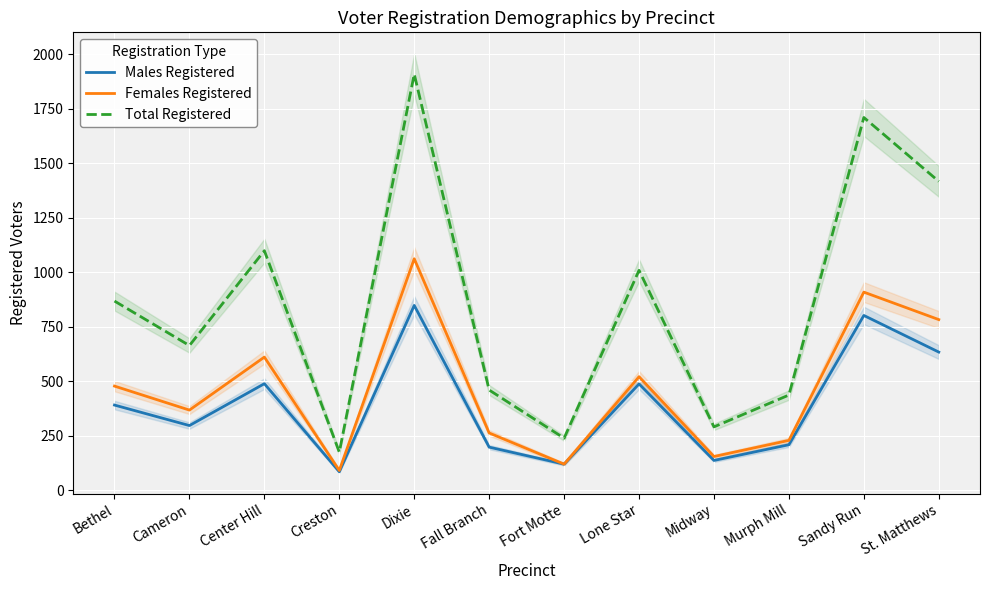

At which category is the sum across all series the highest?

Dixie